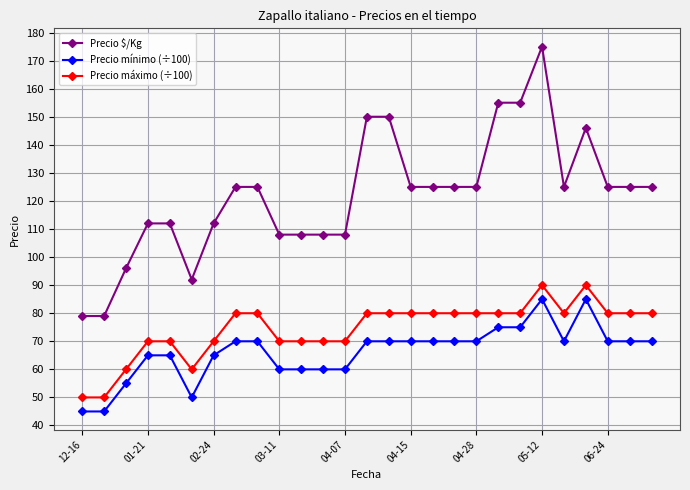

Rank the series by their maximum value, from highest to lowest.

Precio $/Kg, Precio máximo (÷100), Precio mínimo (÷100)